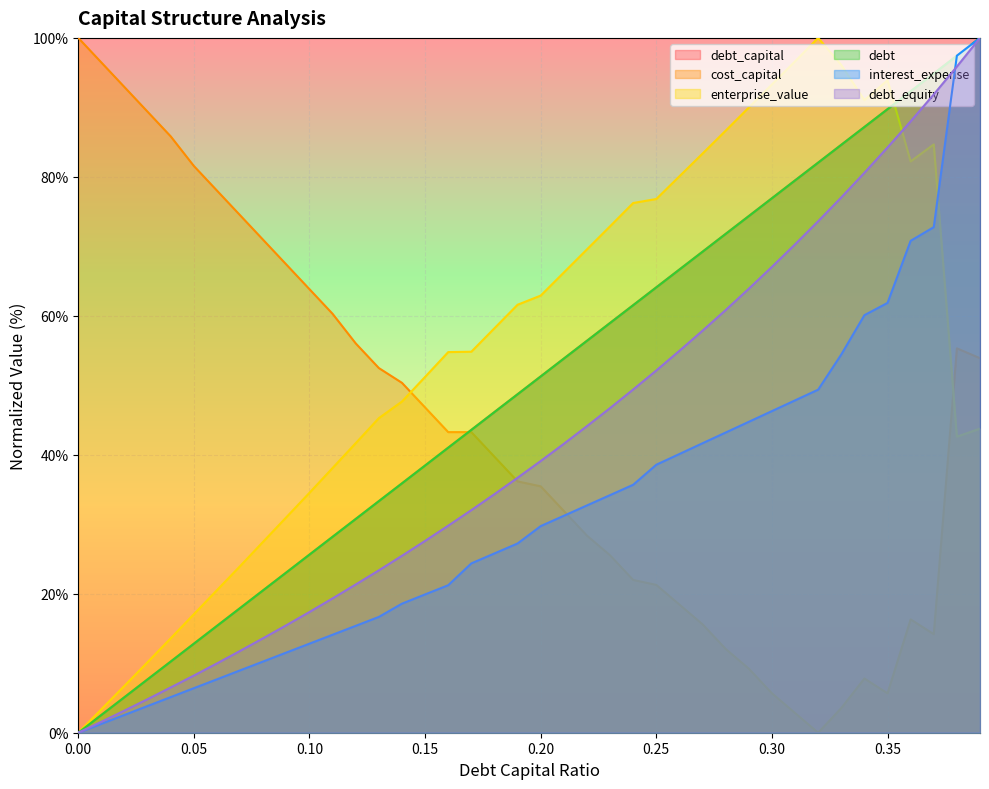

What is the difference between the maximum and minimum values in the debt_equity series?

100.0